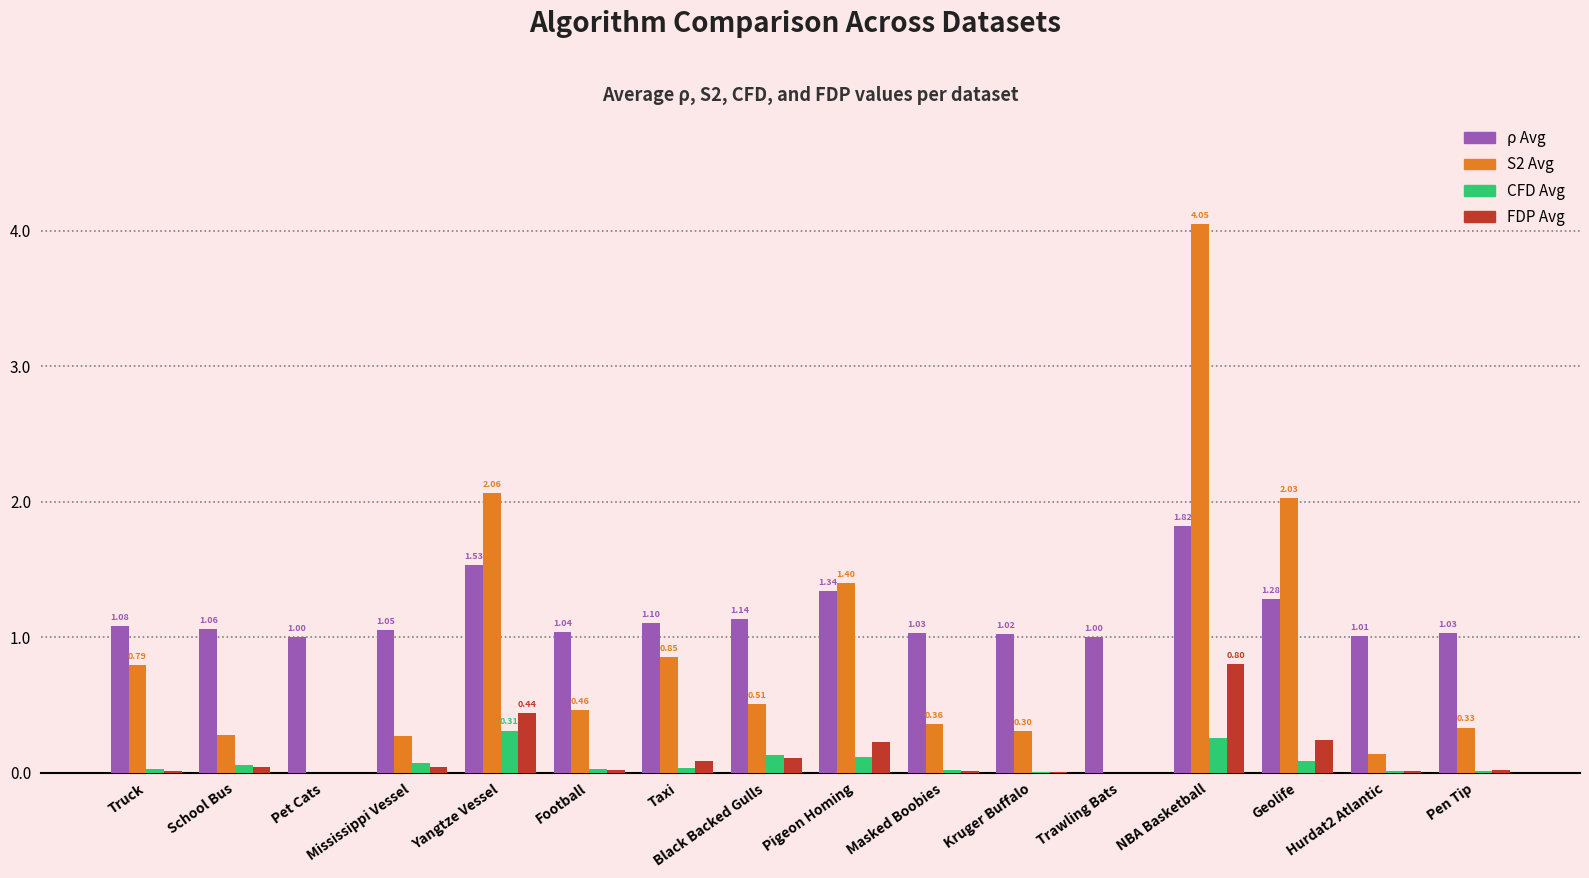

Which category has the highest value across all series?

NBA Basketball